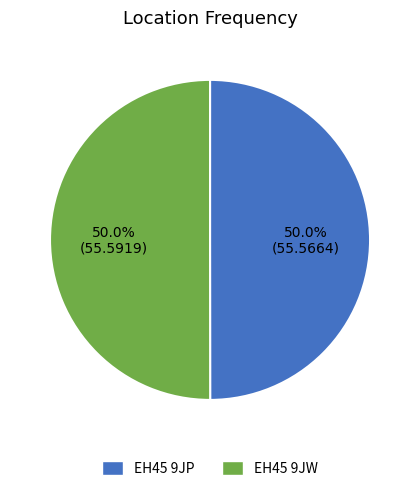

Approximately how many times larger is the value at EH45 9JW compared to EH45 9JP?

1.0